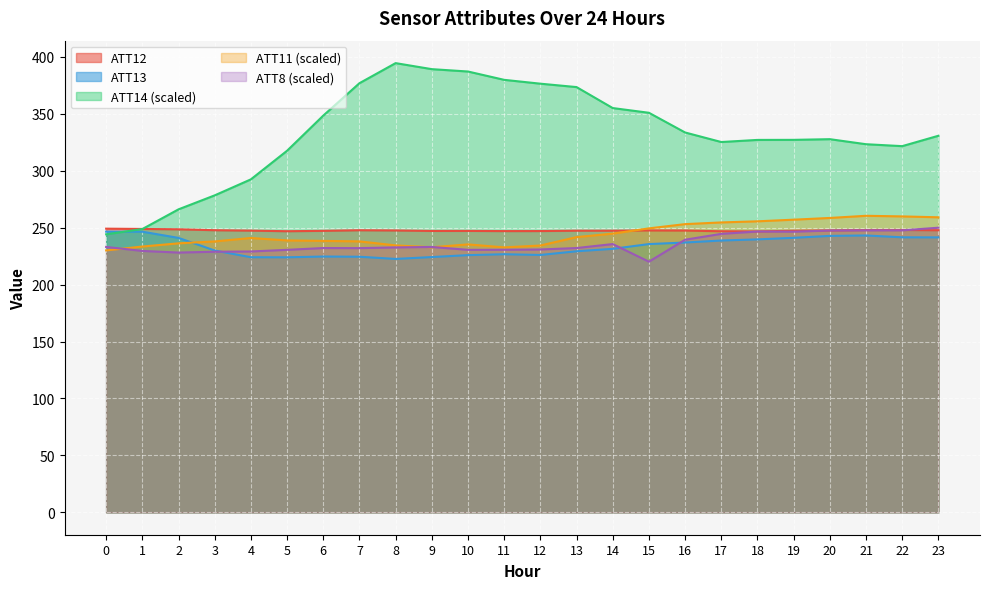

What is the value of the ATT12 point at the 20th from the left?

247.3